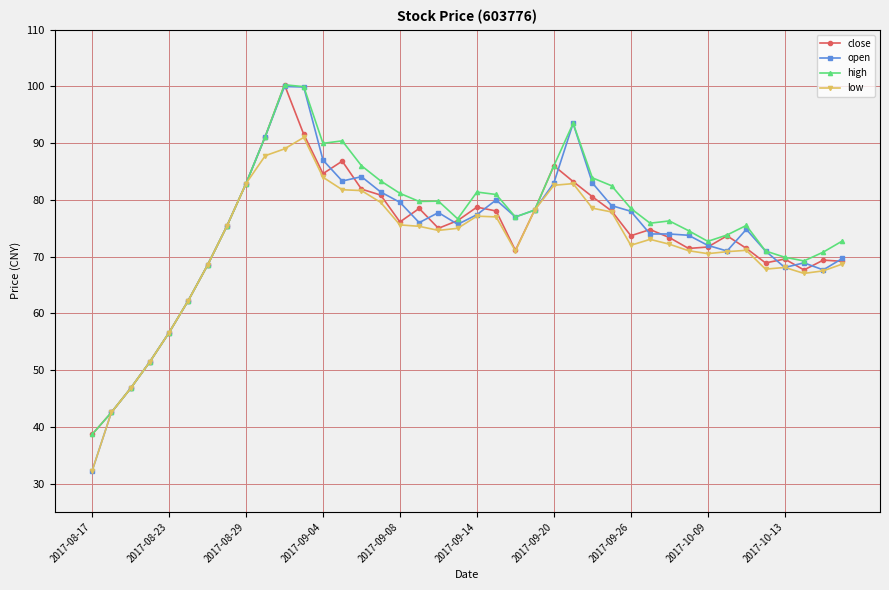

Which series has the widest spread of values?

open